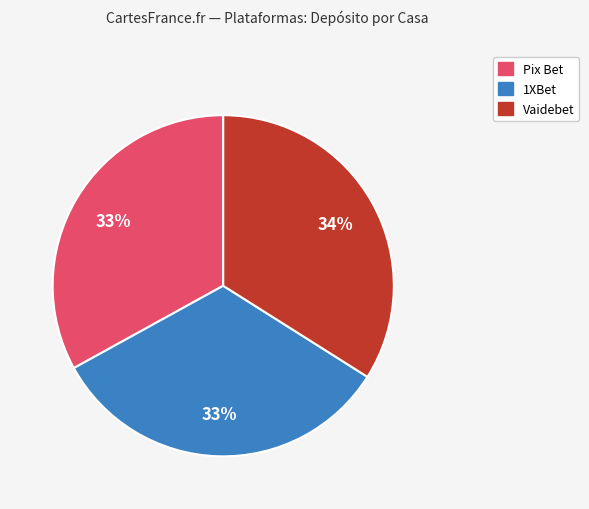

Is there a majority slice in this chart?

No